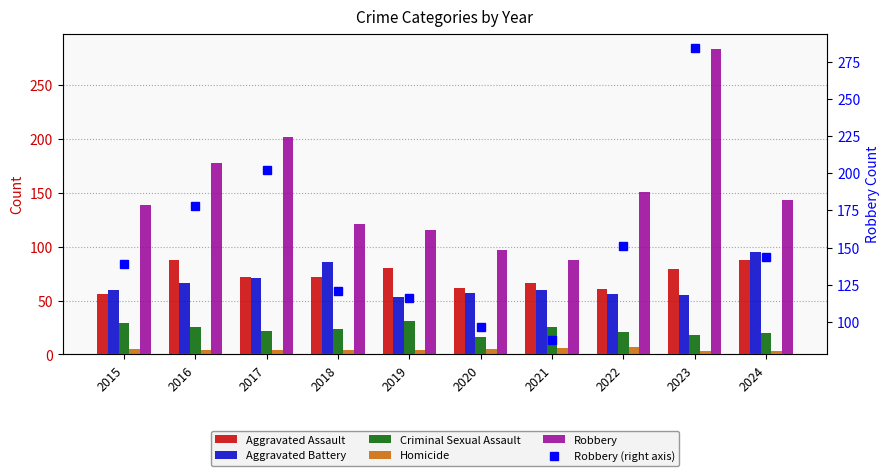

Read the Criminal Sexual Assault value at 2017.

22